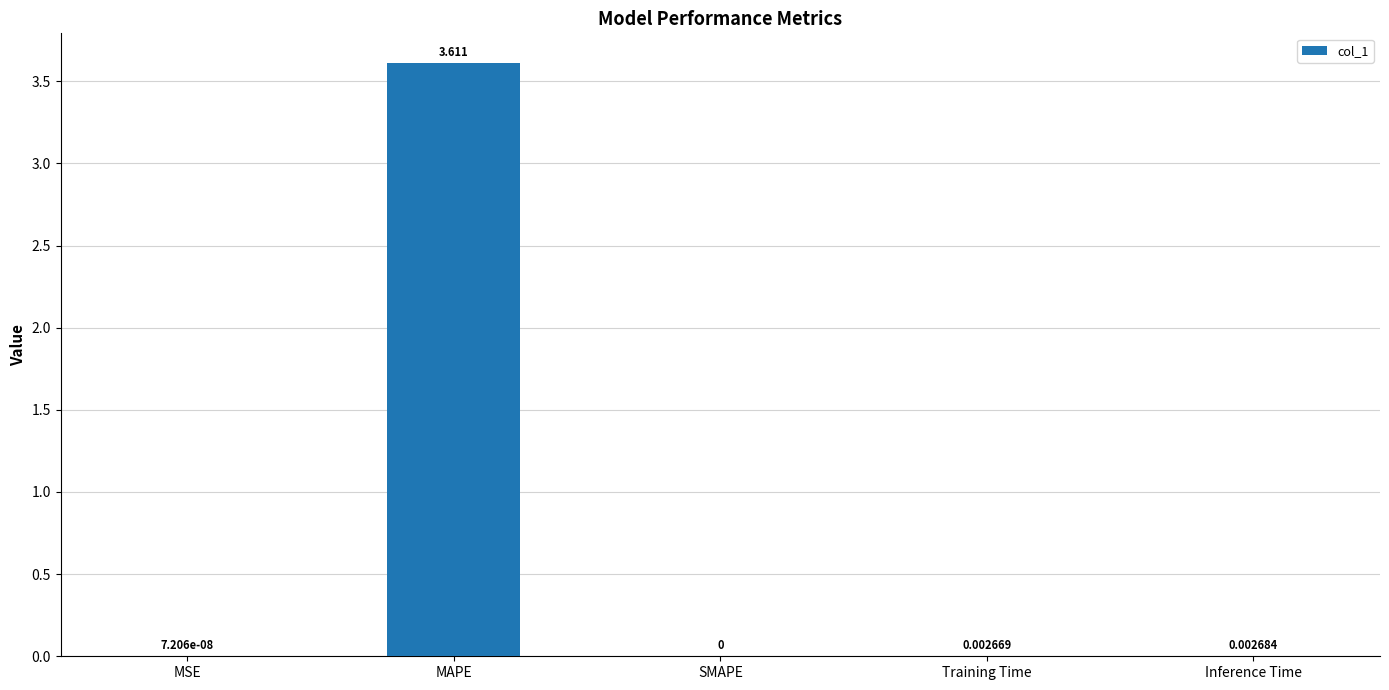

Which has a higher value, MAPE or SMAPE?

MAPE